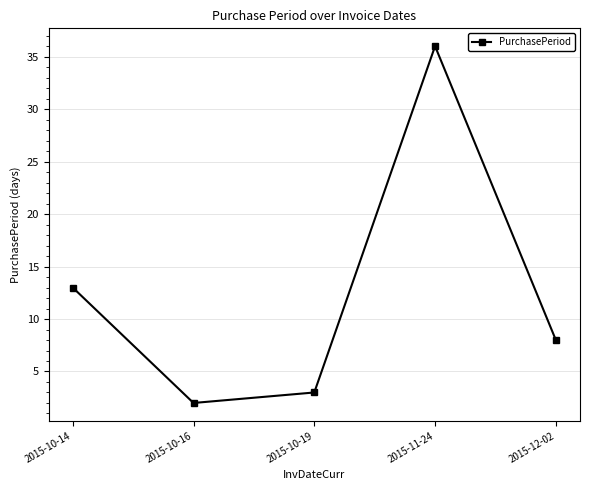

Is this an area chart (filled region under the line)?

No